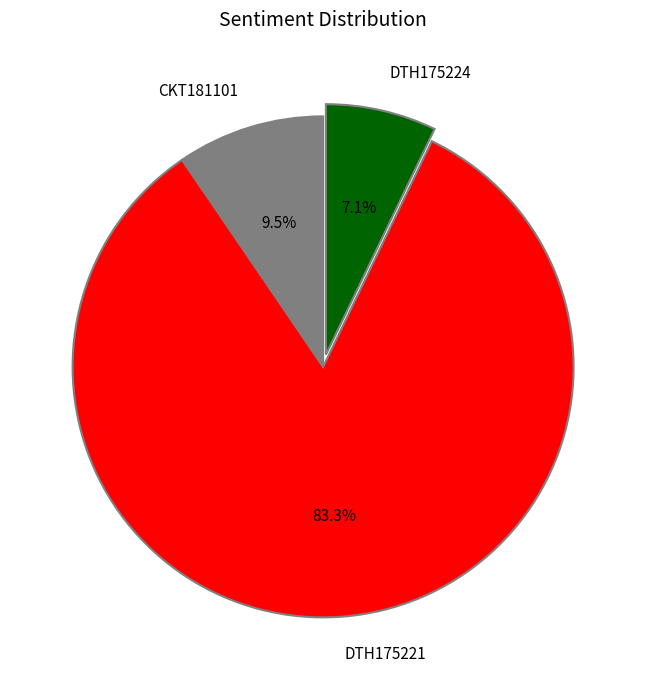

Combined, what portion of the pie is DTH175221 and DTH175224?

90.5%